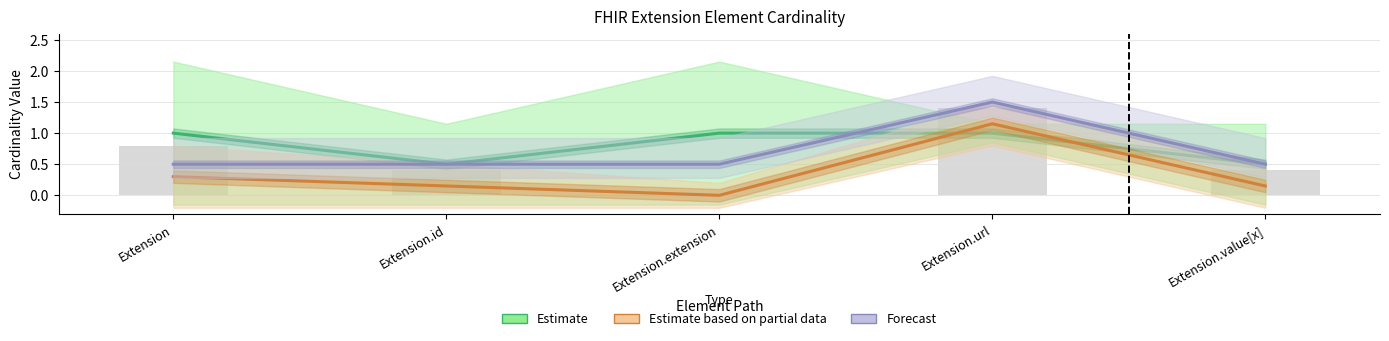

Reading left to right, extract all data points from this chart.

Estimate: 1.0	0.5	1.0	1.0	0.5
Estimate based on partial data: 0.3	0.1	0.0	1.1	0.1
Forecast: 0.5	0.5	0.5	1.5	0.5